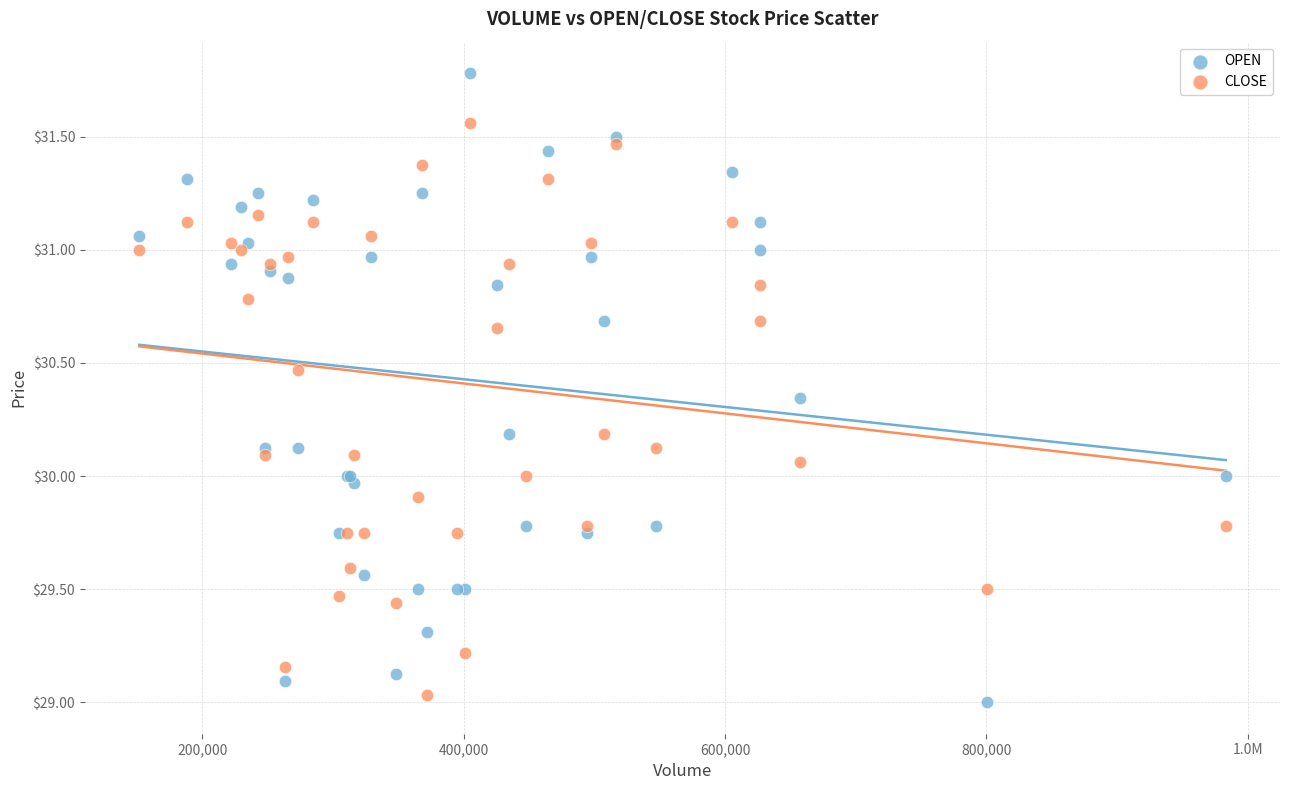

Which series contains the highest Y value?

OPEN